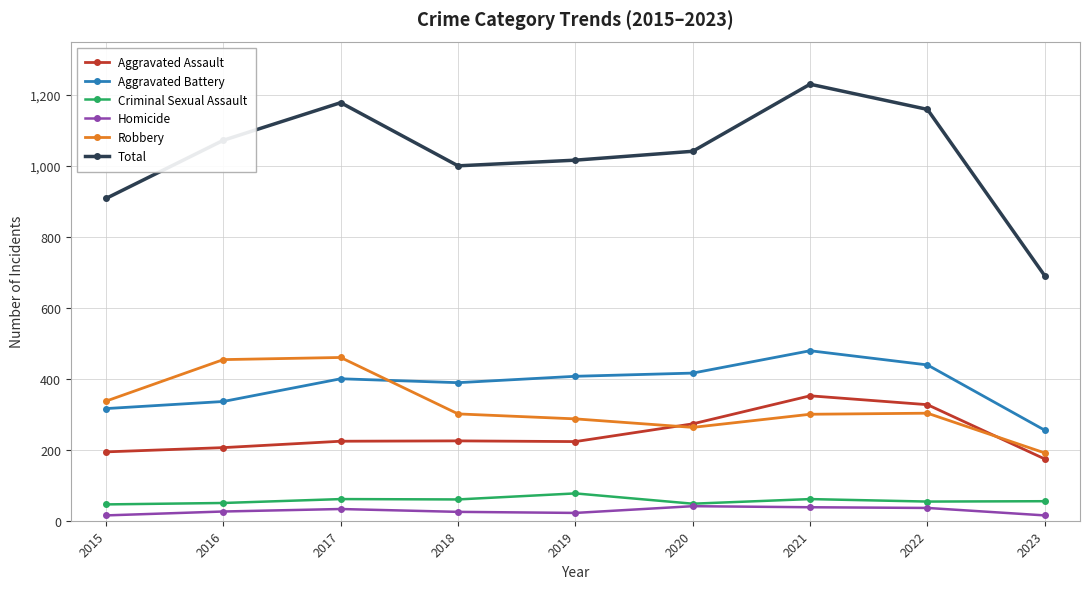

Which series has the largest range (max minus min)?

Total